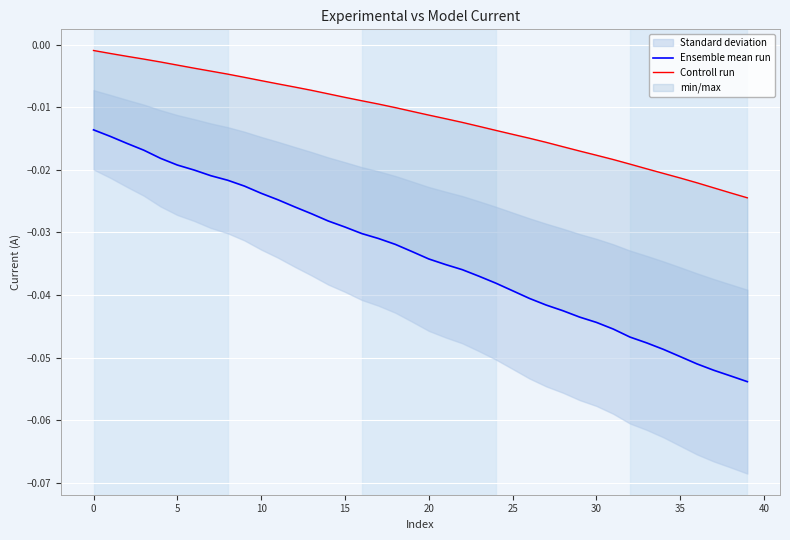

Is it true that Ensemble mean run equals -0.0 at 10?

False